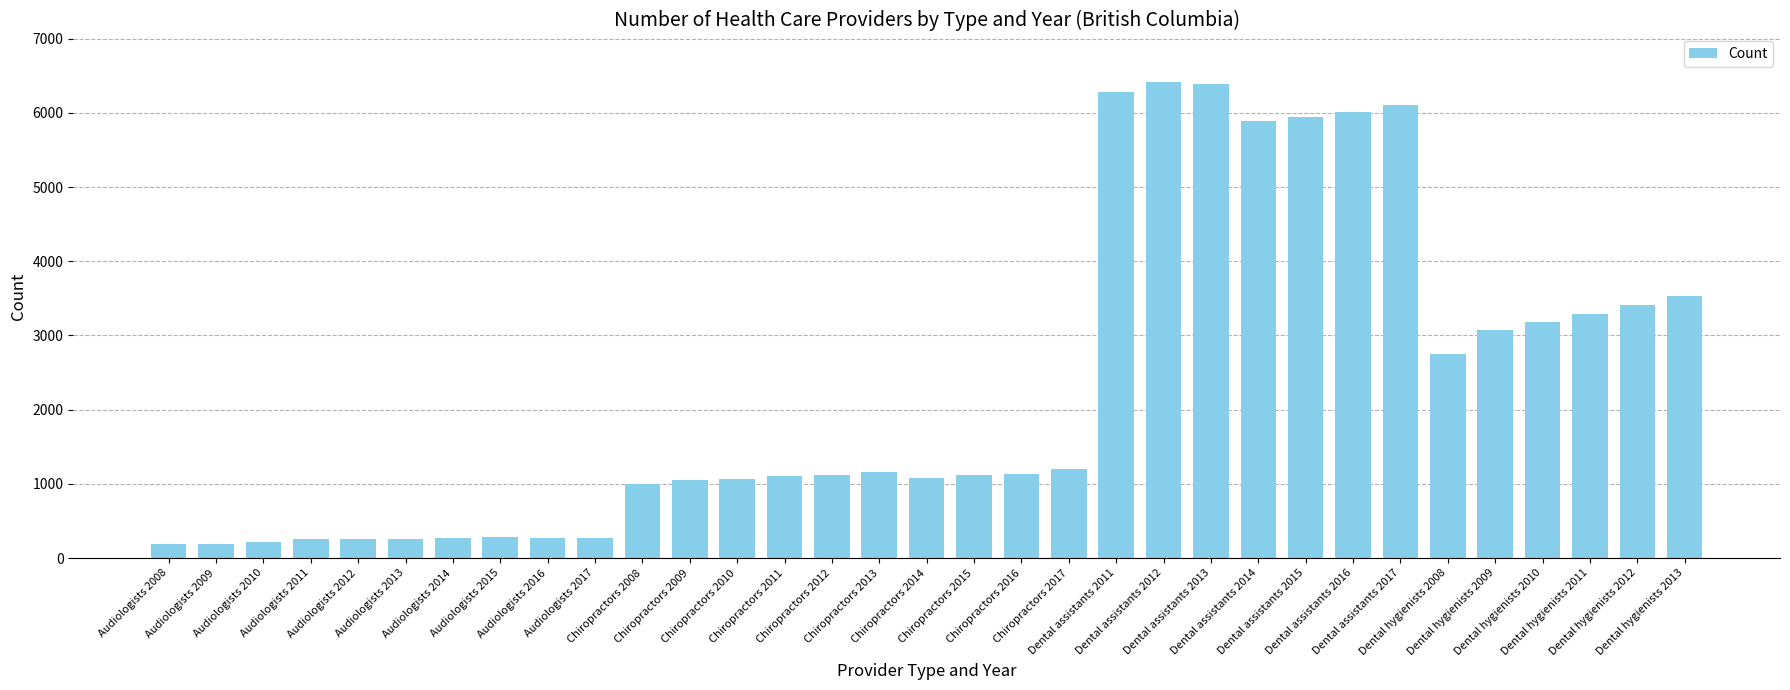

What is the label of the 18th bar from the left?

Chiropractors 2015